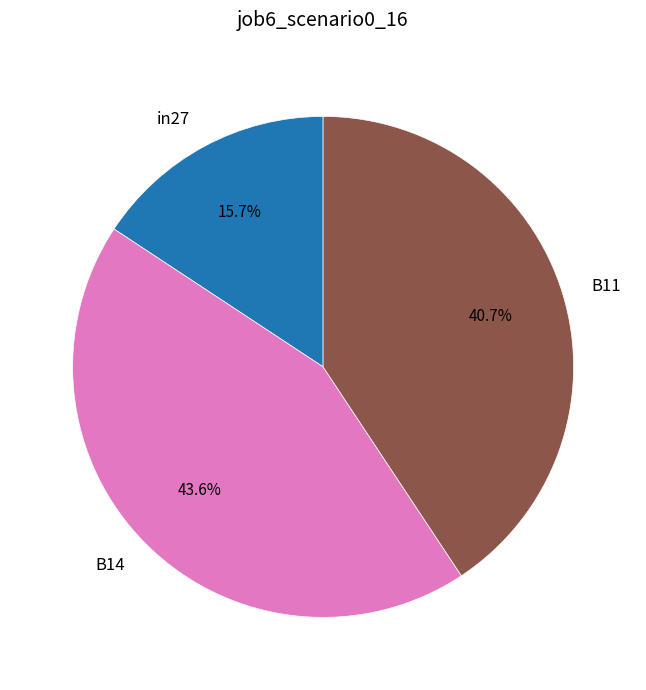

Combined, do B14 and B11 account for over 50%?

Yes